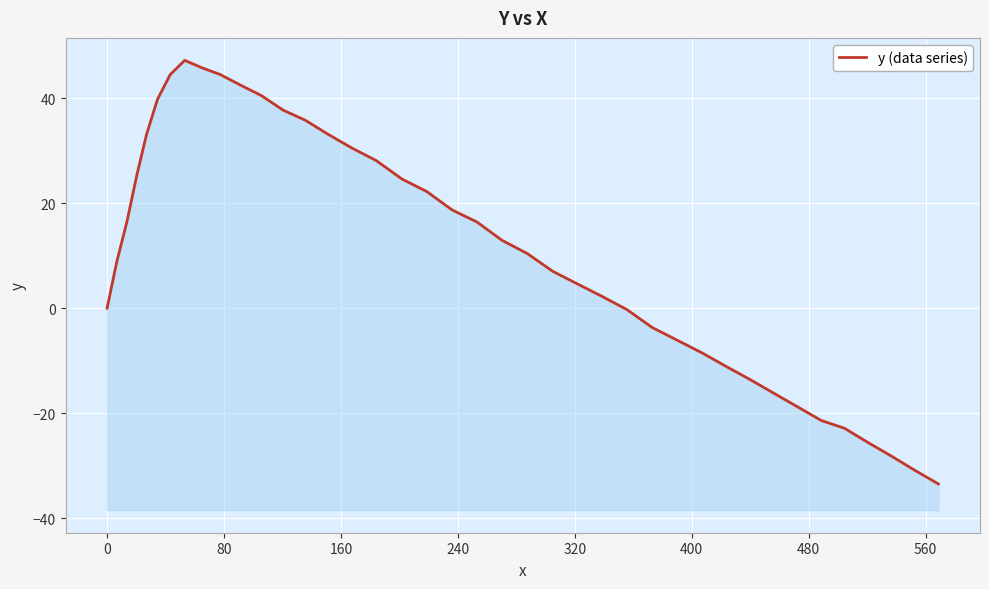

How many points are higher than both their immediate neighbors (excluding endpoints)?

1